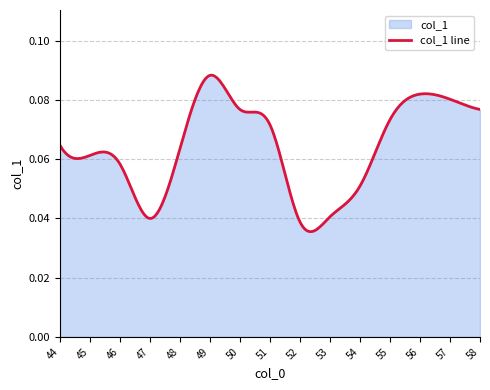

At which category does the chart reach its minimum across all series?

52